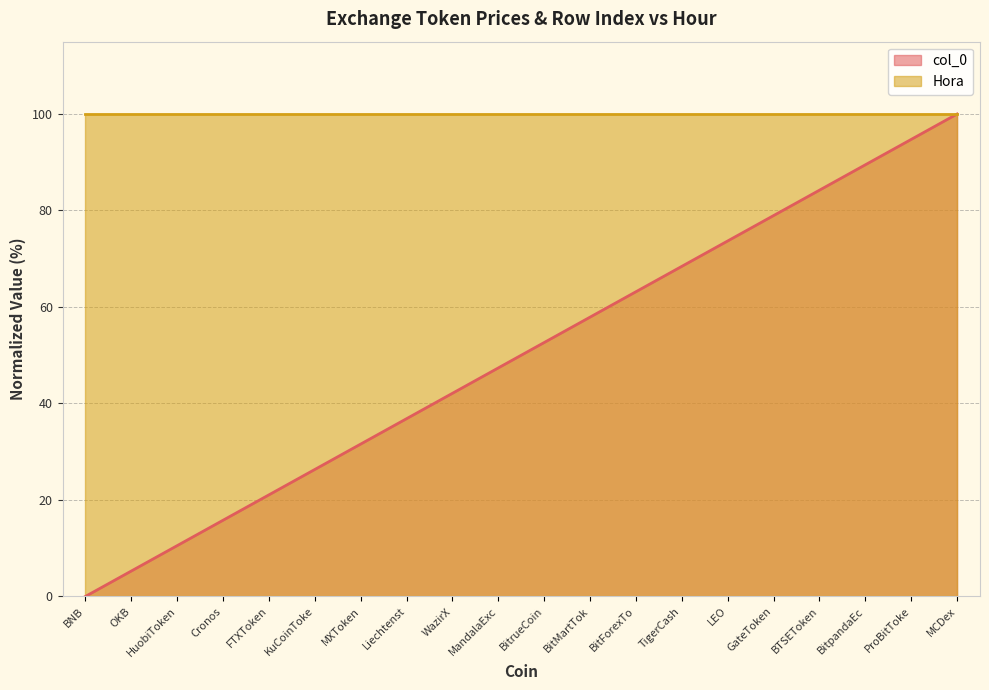

How many series are shown in this chart?

2